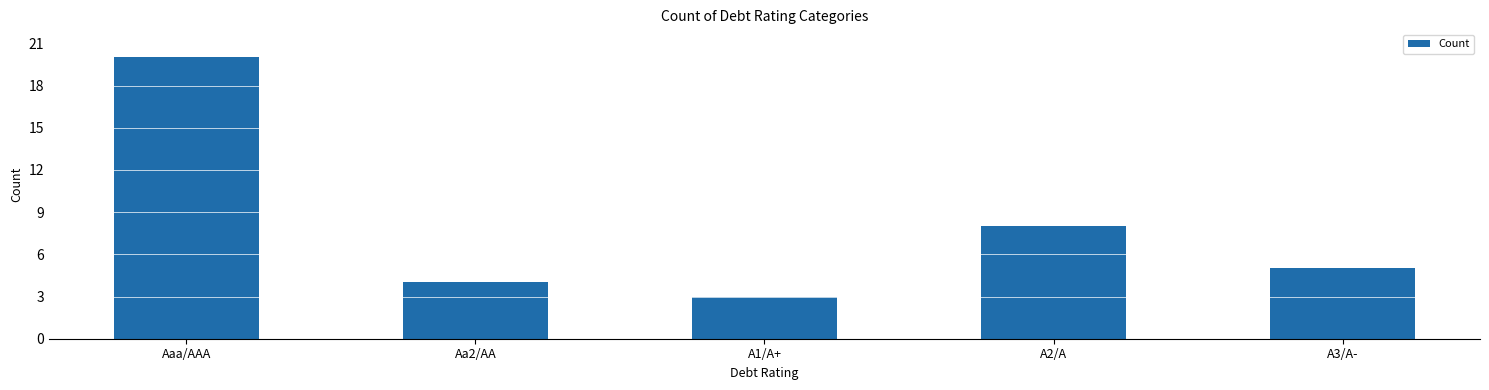

What is the value of the 5th bar from the left?

5